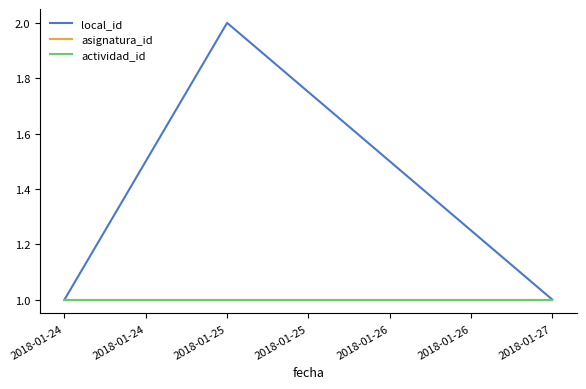

Does the chart have visible grid lines?

No